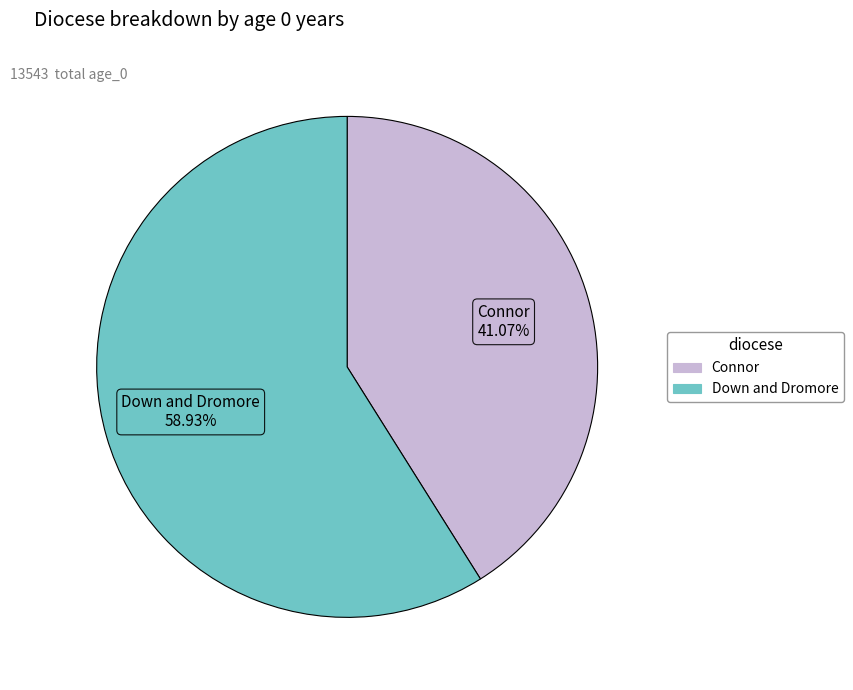

Which slice represents more than half of the pie?

Down and Dromore